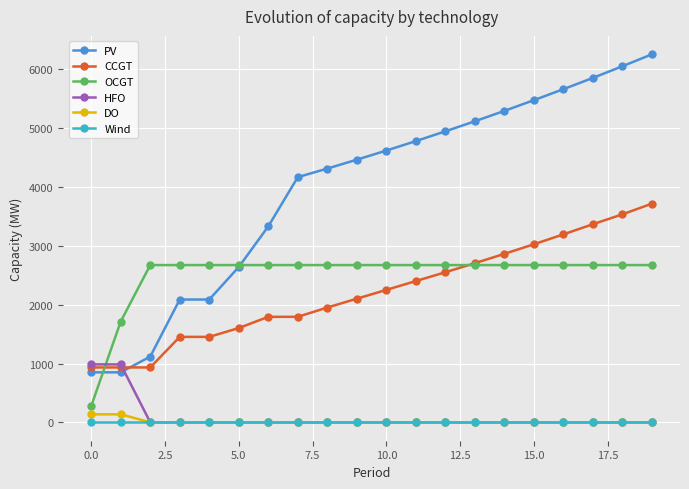

Reading left to right, transcribe all the data shown in this chart.

PV: 850	850	1117	2088	2088	2641	3332	4169	4315	4466	4621	4782	4948	5119	5296	5478	5665	5857	6055	6258
CCGT: 933	933	933	1453	1453	1603	1794	1794	1952	2102	2252	2402	2552	2706	2865	3028	3196	3369	3537	3719
OCGT: 276	1714	2674	2674	2674	2674	2674	2674	2674	2674	2674	2674	2674	2674	2674	2674	2674	2674	2674	2674
HFO: 985	985	0	0	0	0	0	0	0	0	0	0	0	0	0	0	0	0	0	0
DO: 136	136	0	0	0	0	0	0	0	0	0	0	0	0	0	0	0	0	0	0
Wind: 0	0	0	0	0	0	0	0	0	0	0	0	0	0	0	0	0	0	0	0